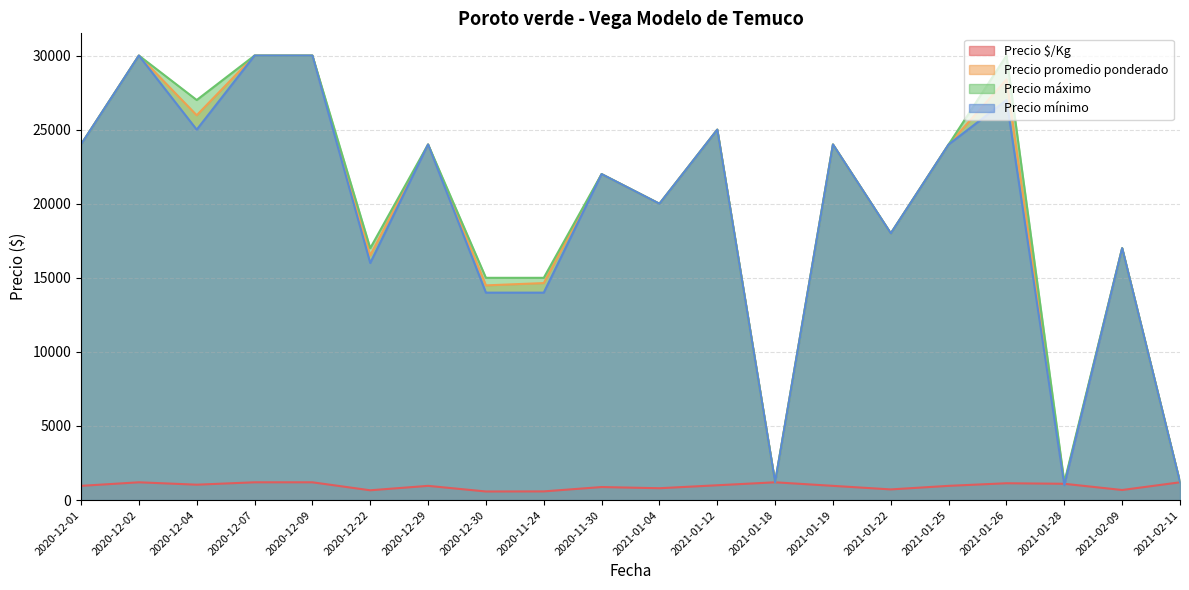

Reading right to left, list all the values displayed in this chart.

Precio $/Kg: 2021-02-11=1200	2021-02-09=680	2021-01-28=1100	2021-01-26=1136	2021-01-25=960	2021-01-22=720	2021-01-19=960	2021-01-18=1200	2021-01-12=1000	2021-01-04=800	2020-11-30=880	2020-11-24=586	2020-12-30=580	2020-12-29=960	2020-12-22=661	2020-12-09=1200	2020-12-07=1200	2020-12-04=1039	2020-12-02=1200	2020-12-01=960
Precio promedio ponderado: 2021-02-11=1200	2021-02-09=17000	2021-01-28=1100	2021-01-26=28388	2021-01-25=24000	2021-01-22=18000	2021-01-19=24000	2021-01-18=1200	2021-01-12=25000	2021-01-04=20000	2020-11-30=22000	2020-11-24=14646	2020-12-30=14490	2020-12-29=24000	2020-12-22=16514	2020-12-09=30000	2020-12-07=30000	2020-12-04=25971	2020-12-02=30000	2020-12-01=24000
Precio máximo: 2021-02-11=1200	2021-02-09=17000	2021-01-28=1200	2021-01-26=30000	2021-01-25=24000	2021-01-22=18000	2021-01-19=24000	2021-01-18=1200	2021-01-12=25000	2021-01-04=20000	2020-11-30=22000	2020-11-24=15000	2020-12-30=15000	2020-12-29=24000	2020-12-22=17000	2020-12-09=30000	2020-12-07=30000	2020-12-04=27000	2020-12-02=30000	2020-12-01=24000
Precio mínimo: 2021-02-11=1200	2021-02-09=17000	2021-01-28=1000	2021-01-26=27000	2021-01-25=24000	2021-01-22=18000	2021-01-19=24000	2021-01-18=1200	2021-01-12=25000	2021-01-04=20000	2020-11-30=22000	2020-11-24=14000	2020-12-30=14000	2020-12-29=24000	2020-12-22=16000	2020-12-09=30000	2020-12-07=30000	2020-12-04=25000	2020-12-02=30000	2020-12-01=24000